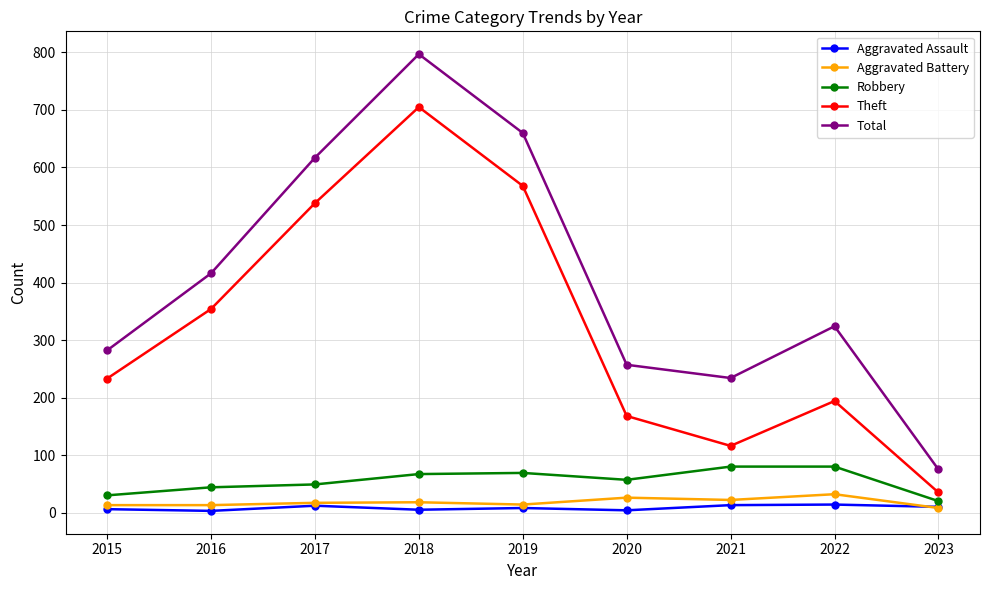

True or false: Theft and Total cross at least once.

False